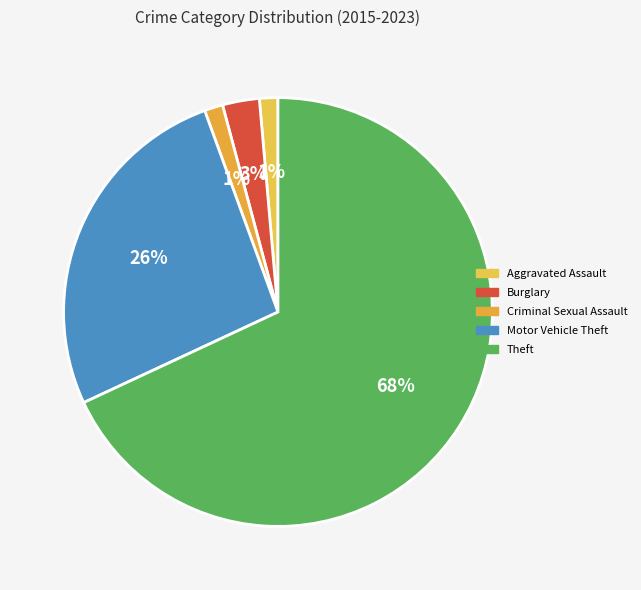

To the nearest percent, what is the difference between the largest and smallest slice percentages?

67%